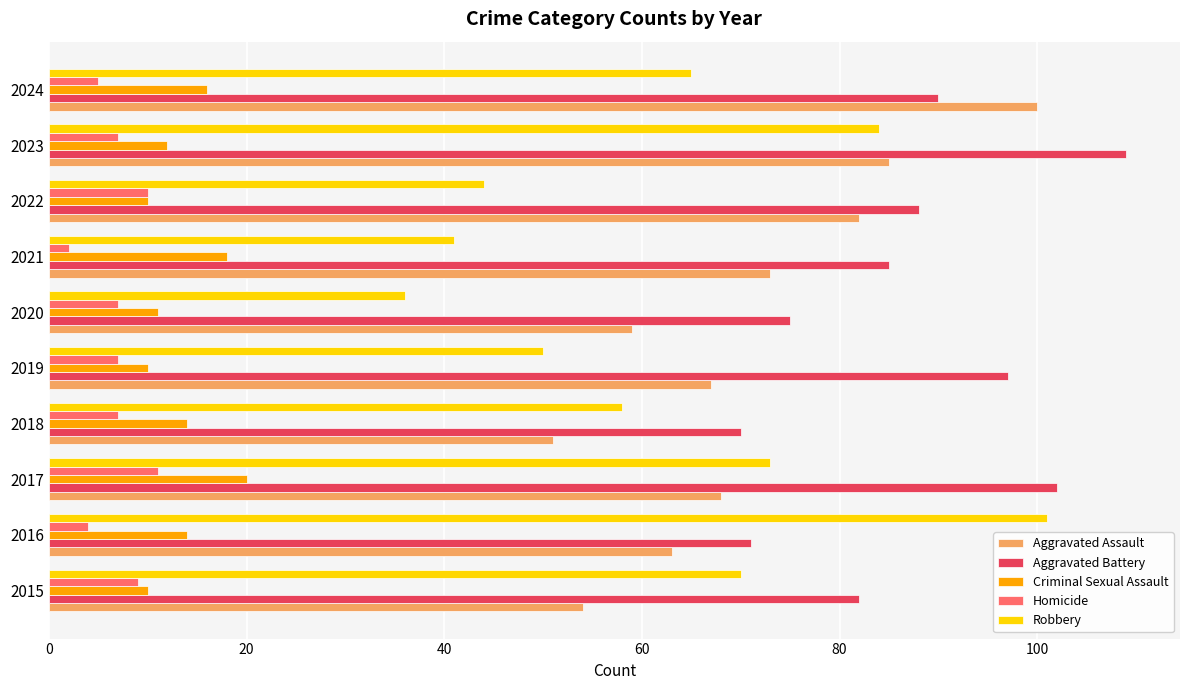

What is the difference between the maximum and second lowest values in the Robbery series?

60